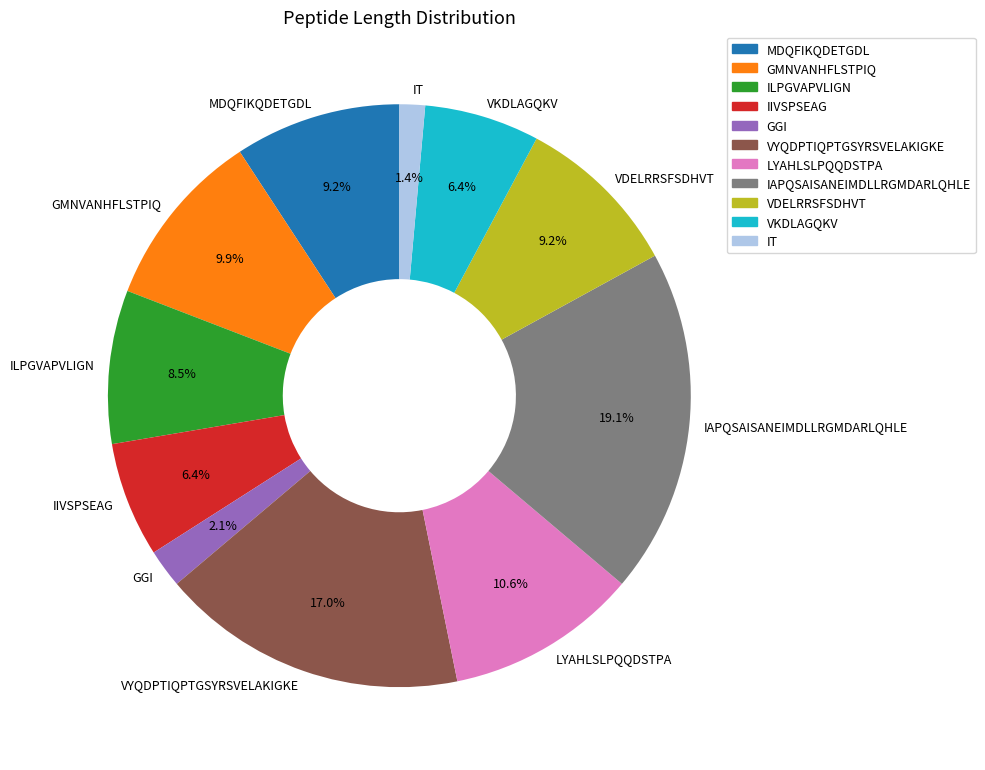

Which has a higher value, VYQDPTIQPTGSYRSVELAKIGKE or GMNVANHFLSTPIQ?

VYQDPTIQPTGSYRSVELAKIGKE